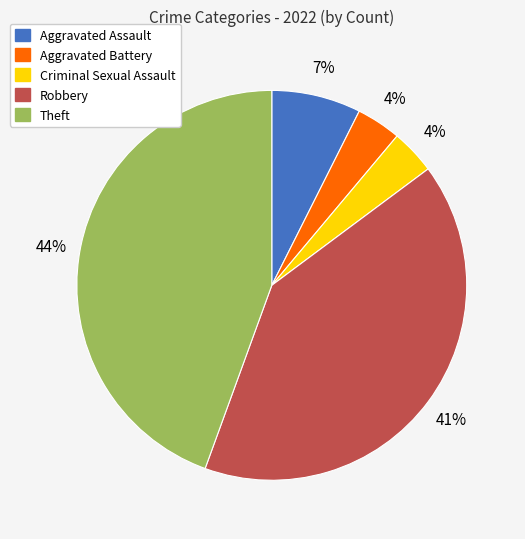

Does Robbery account for over 50% of the chart?

No